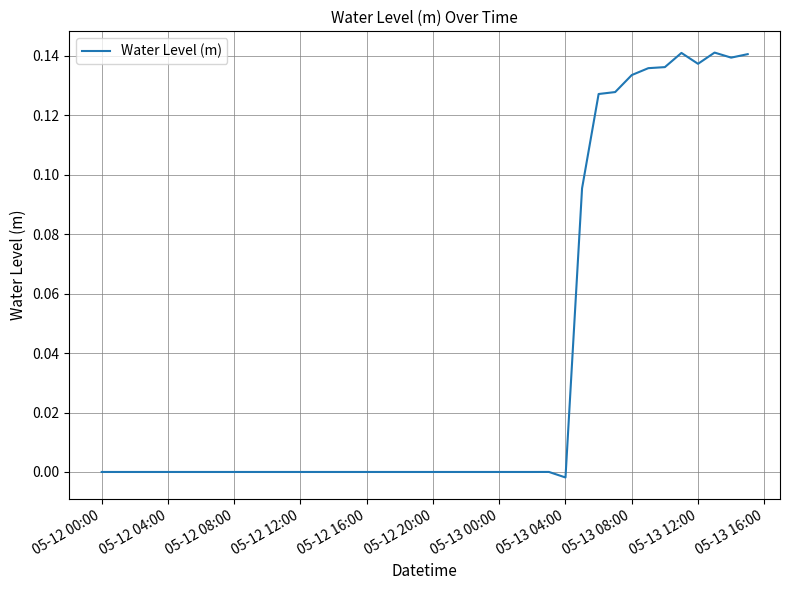

What is the sum of all values?

1.5